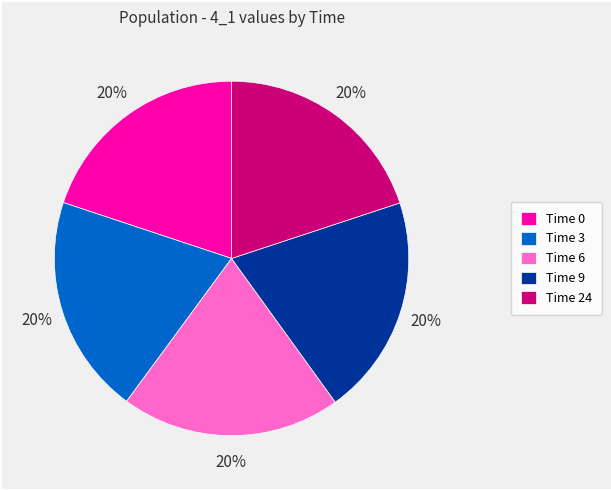

The Time 3 slice represents 20% of the pie. True or false?

True